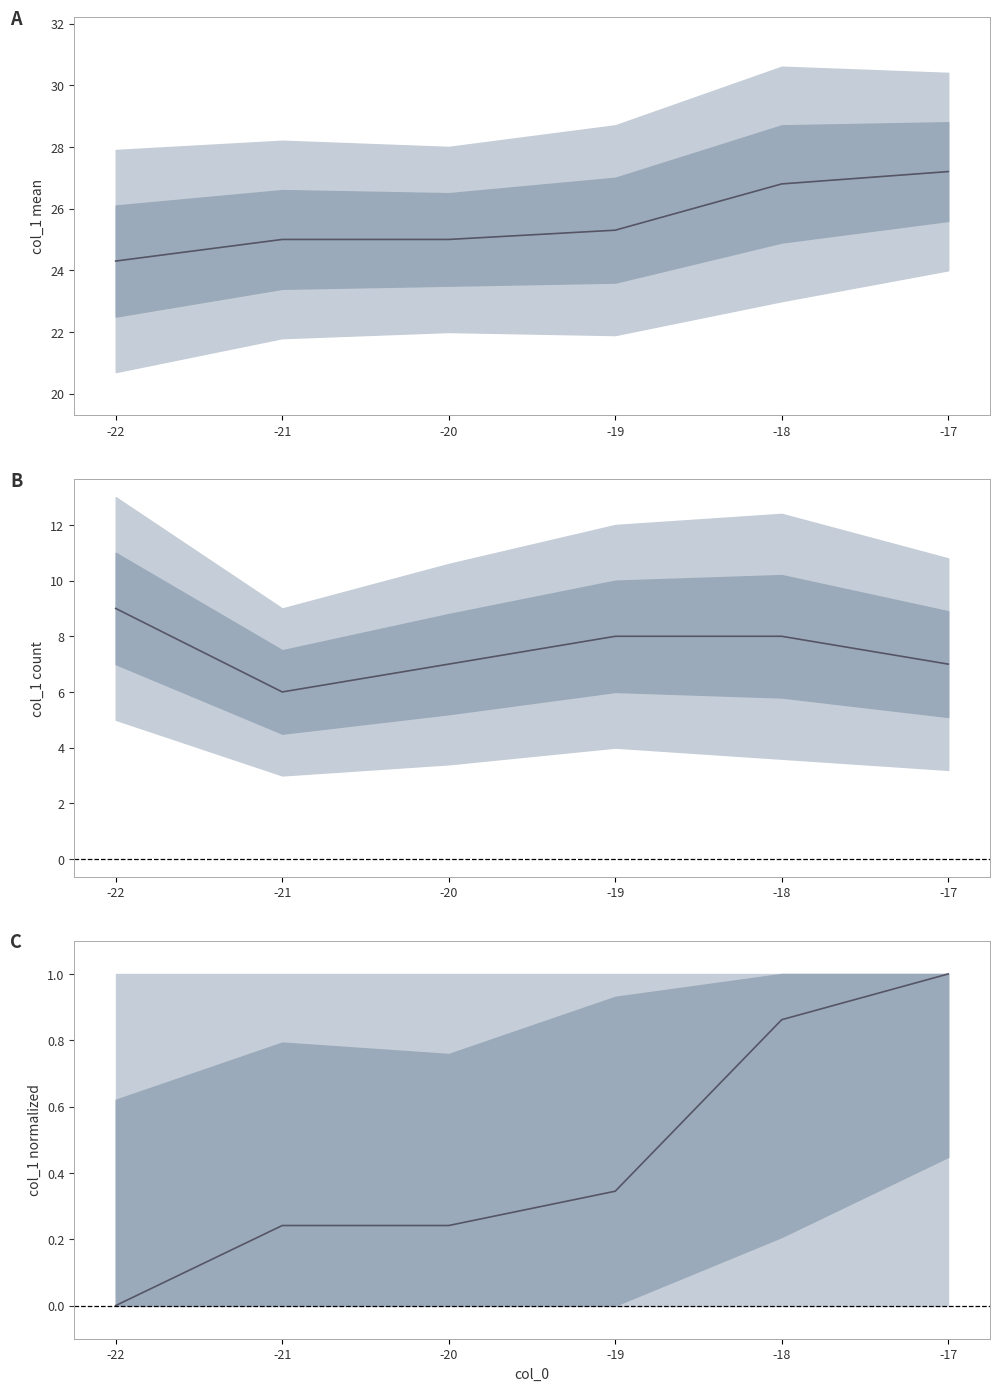

What is the sum of the mean values at -22 and -20?

49.3